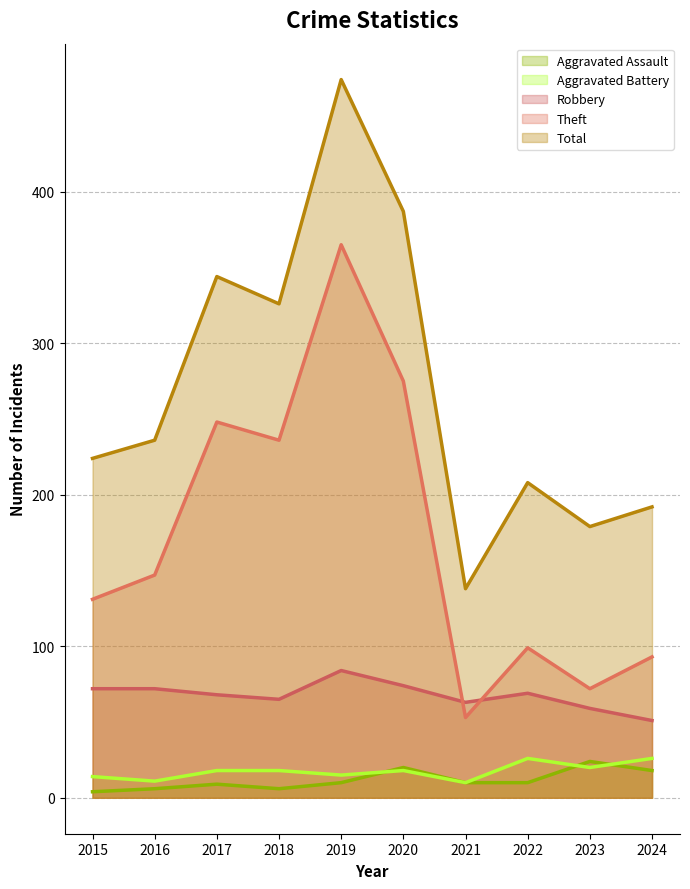

Which series has the largest range (max minus min)?

Total